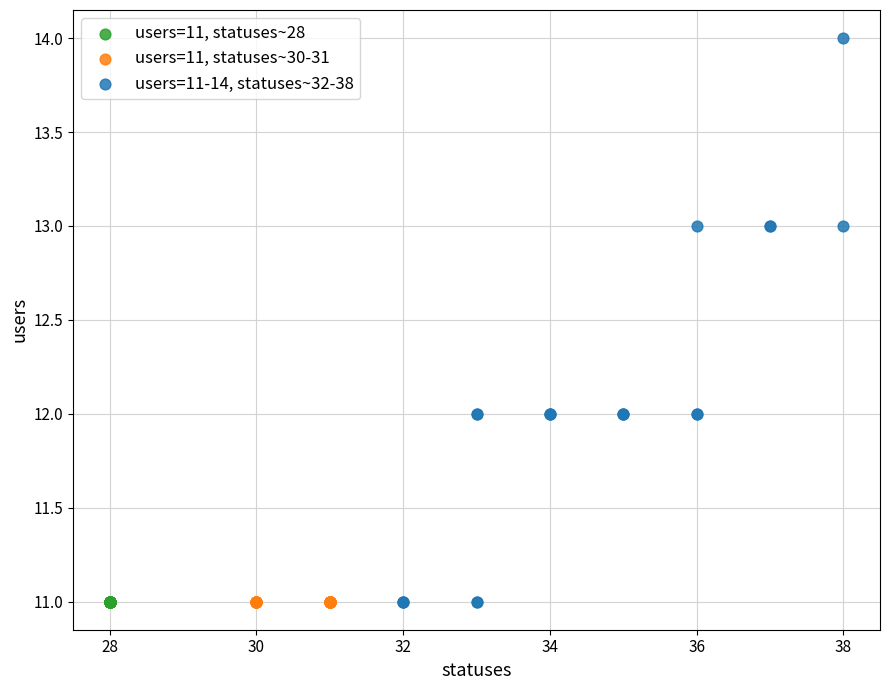

Which series contains the highest Y value?

users=11-14, statuses~32-38